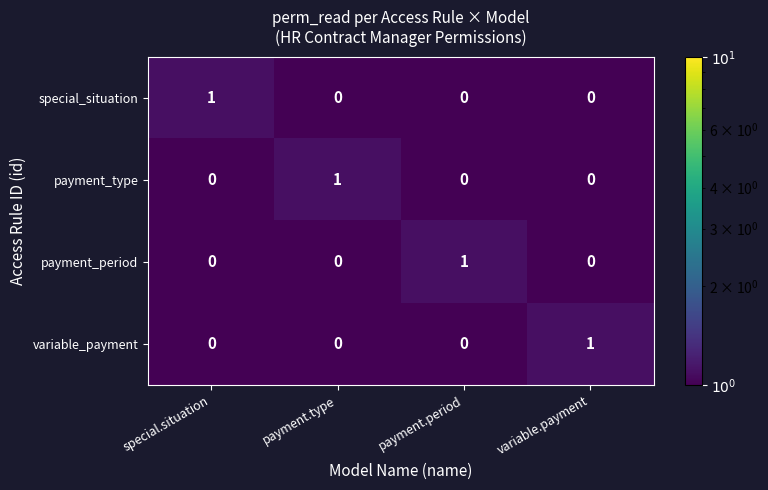

How many variable_payment values are between 0 and 1?

4